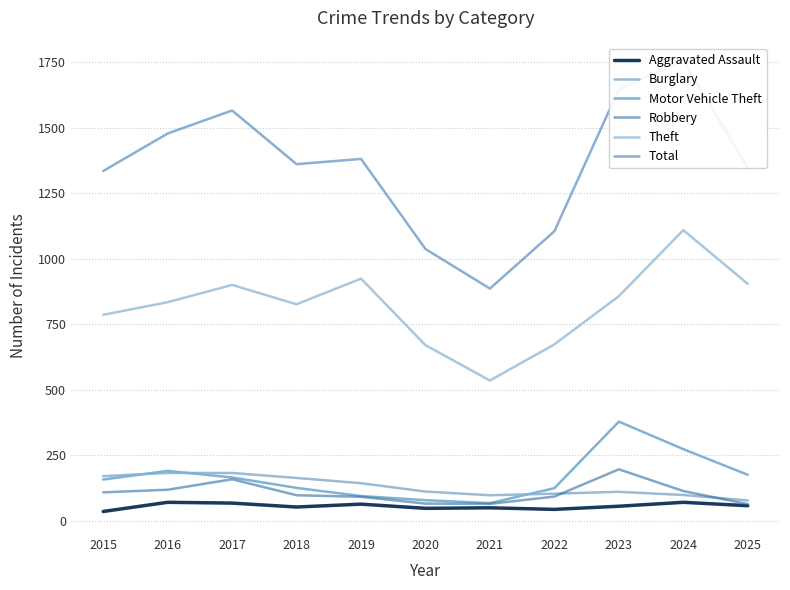

Rank the categories by Burglary value from lowest to highest.

2025, 2021, 2024, 2022, 2023, 2020, 2019, 2018, 2015, 2016, 2017